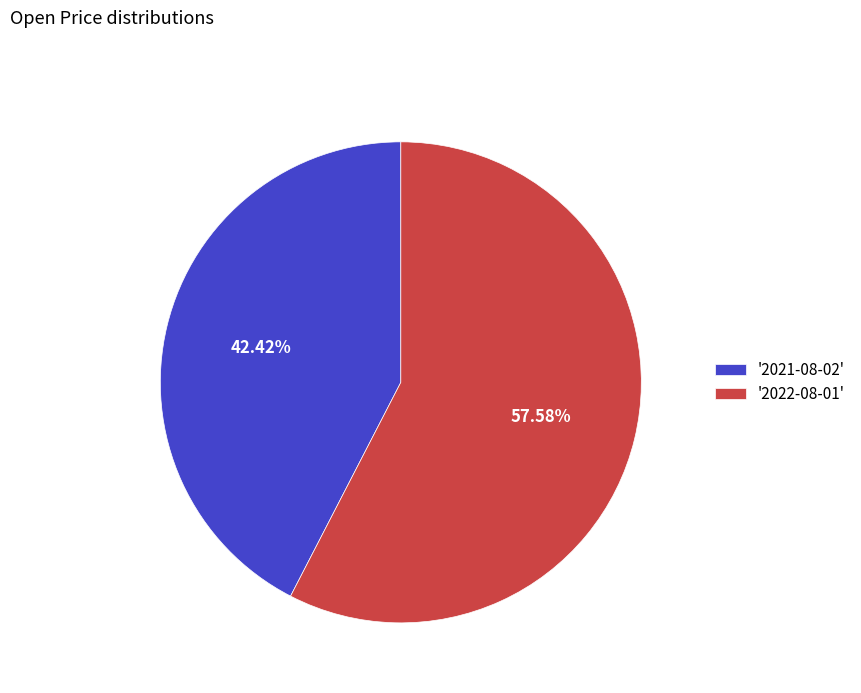

Rank the categories by value from lowest to highest.

'2021-08-02', '2022-08-01'